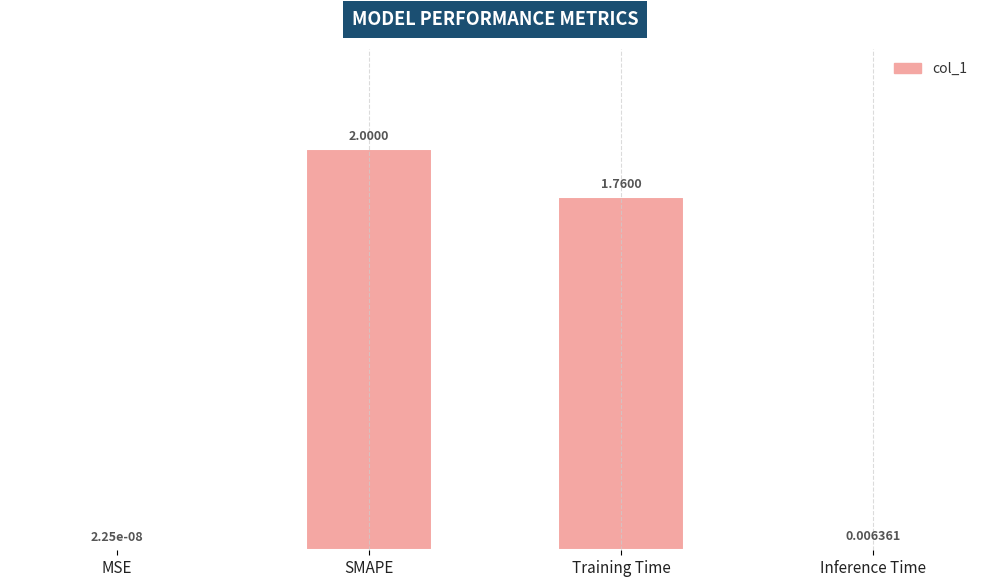

At which label is the value closest to 1?

Training Time